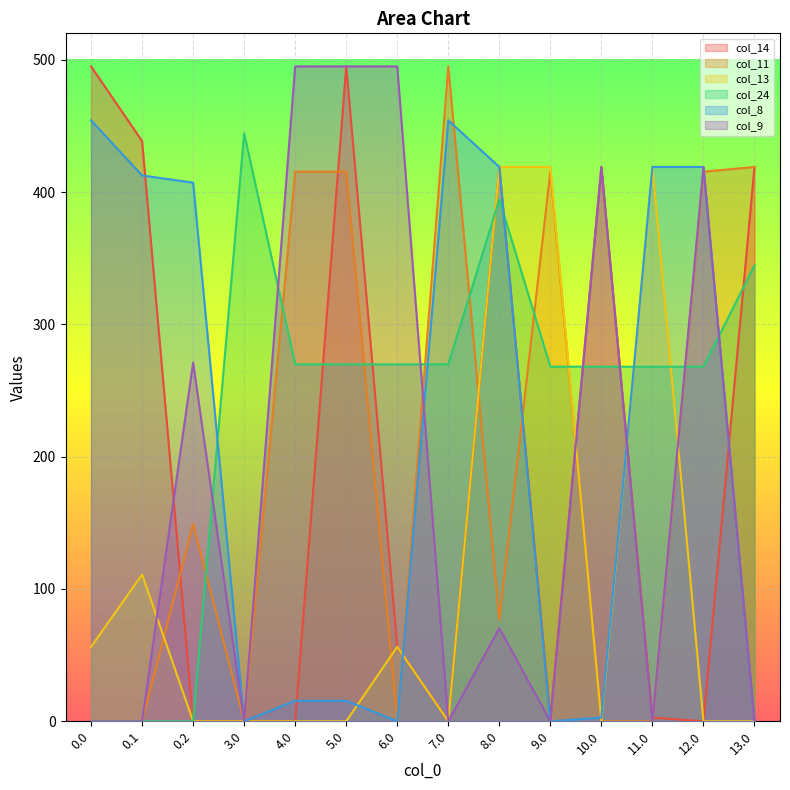

At which category is the sum across all series the highest?

8.0